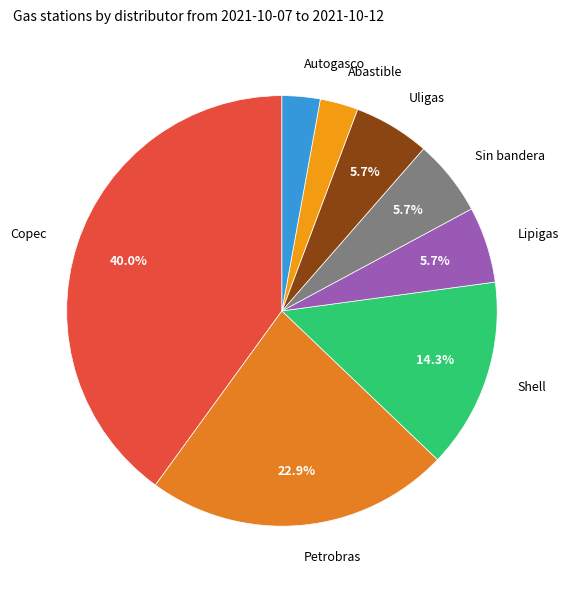

The Autogasco slice represents 17% of the pie. True or false?

False